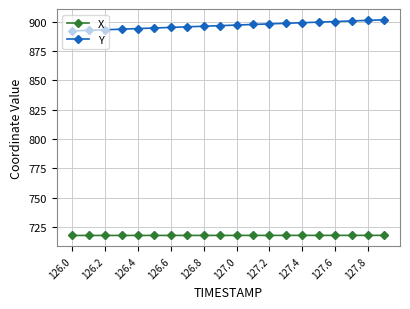

What is the value of the X point at the 20th from the left?

717.7